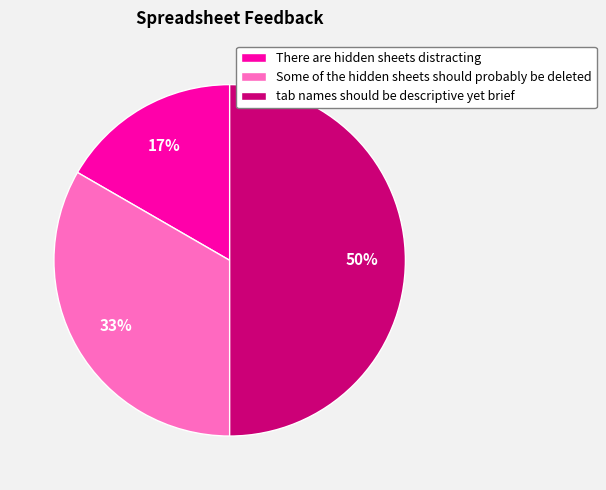

What is the largest slice in the pie chart?

tab names should be descriptive yet brief